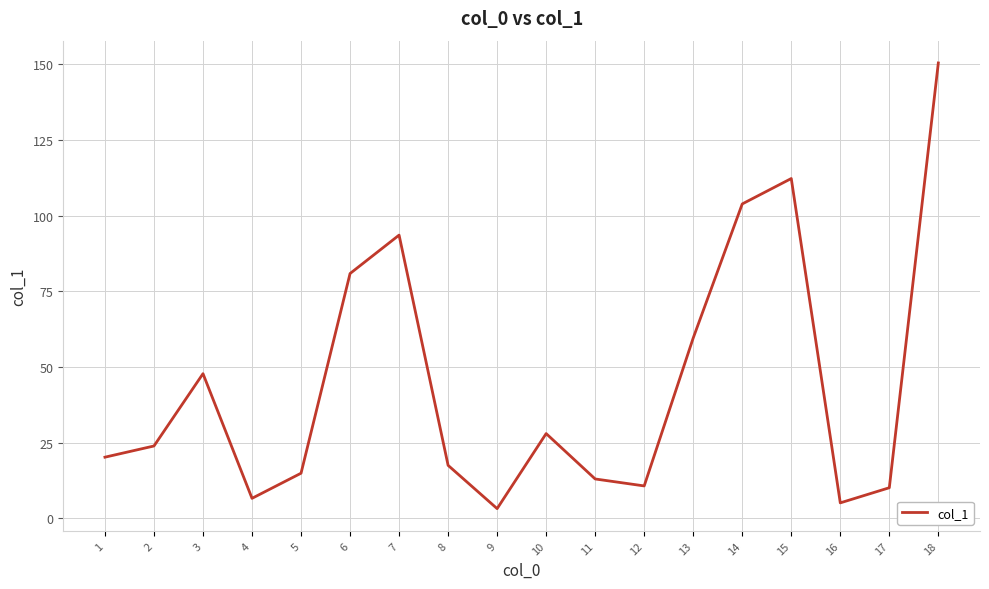

What is the change in value from 3 to 12?

-37.1